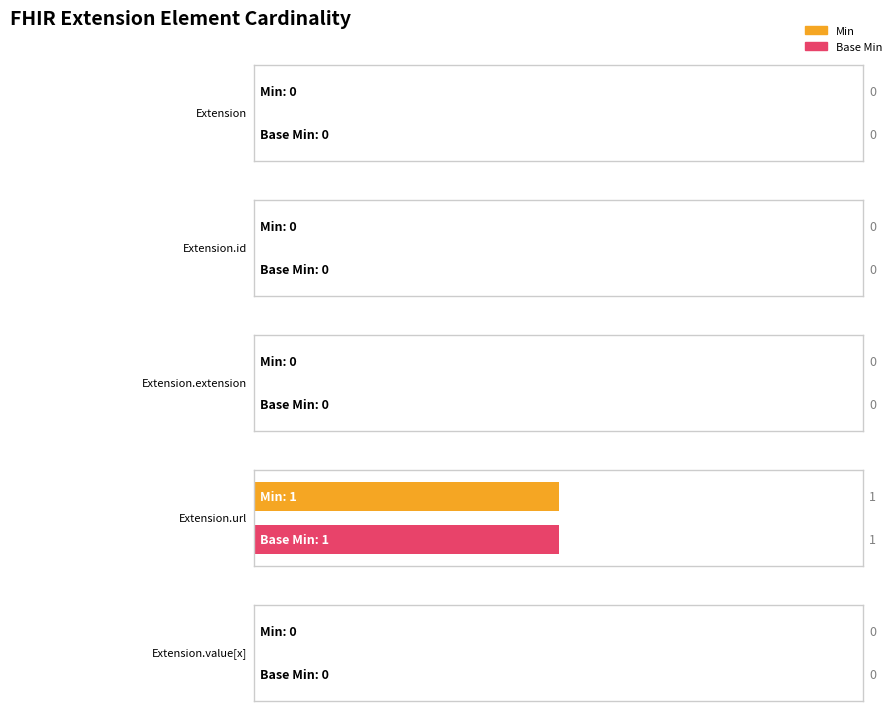

Rank the categories by Base Min value from highest to lowest.

Extension.url, Extension, Extension.id, Extension.extension, Extension.value[x]